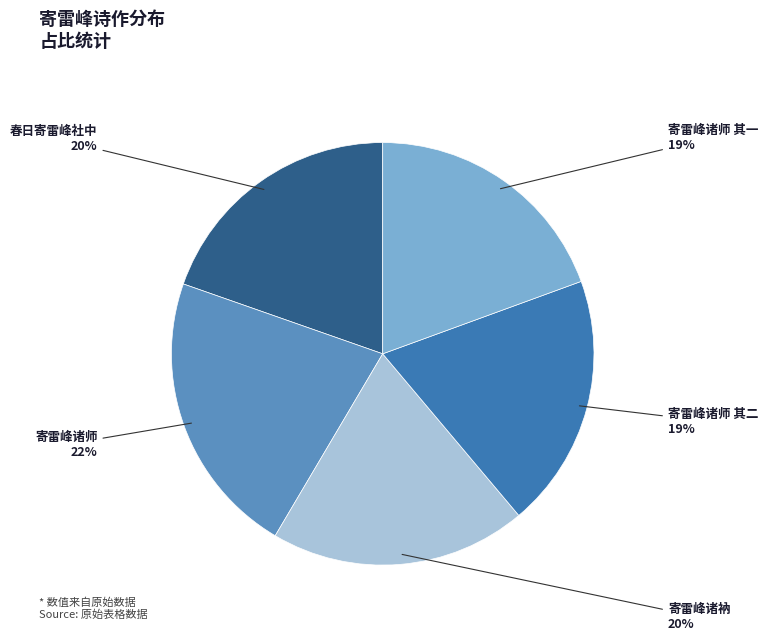

Does any single category account for the majority?

No